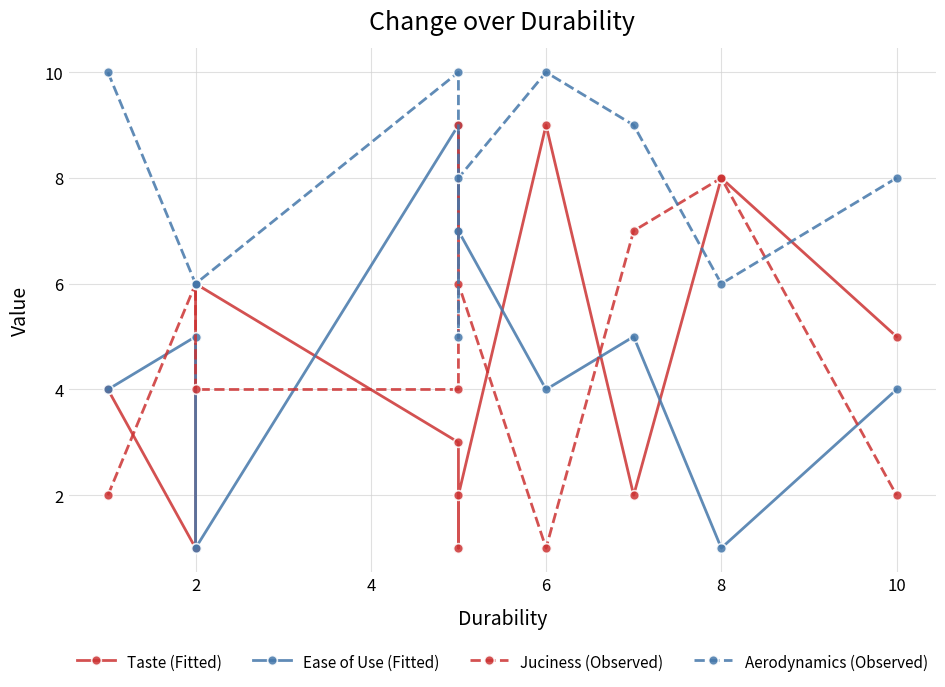

What is the average value of the Taste (Fitted) series?

4